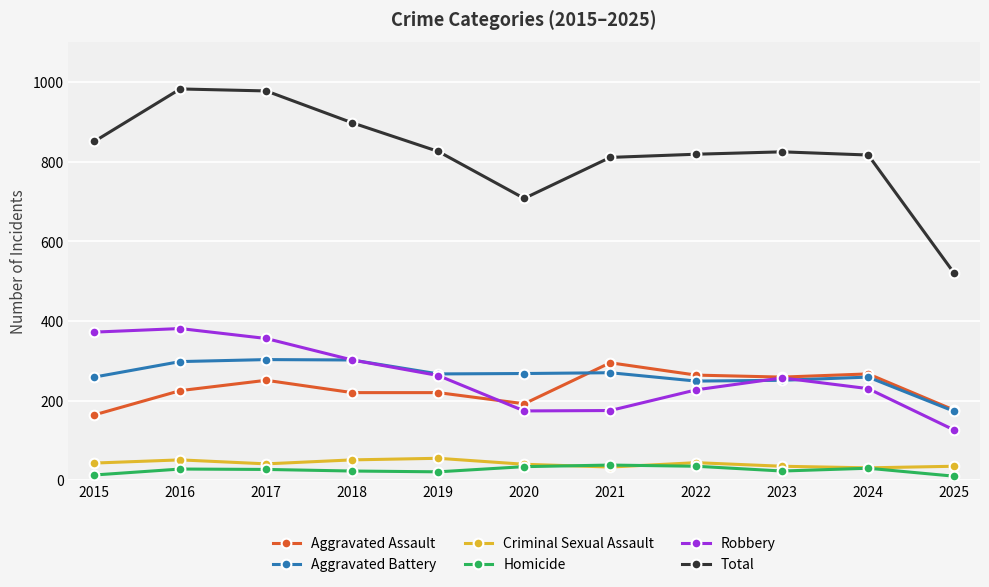

Which series has the largest total across all categories?

Total